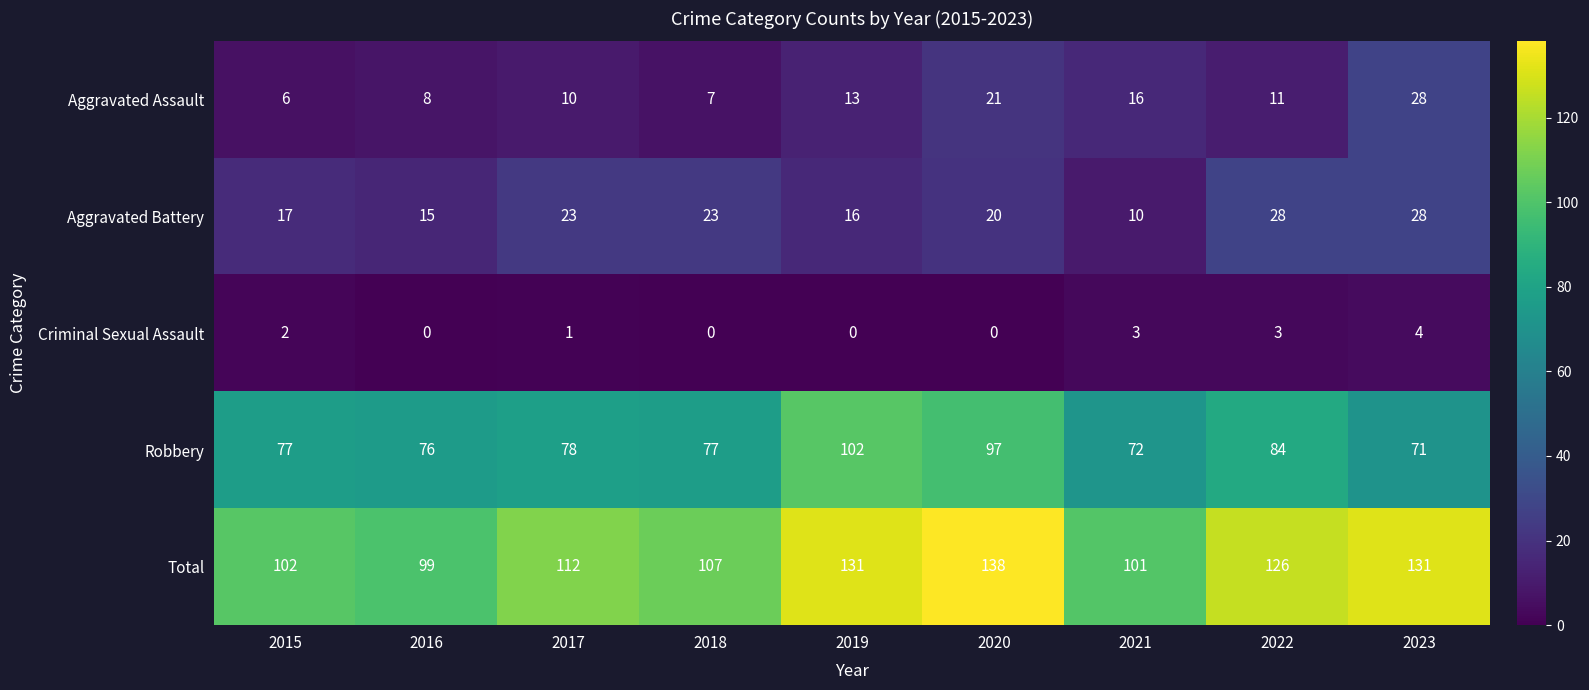

What is the sum of all Aggravated Battery values?

180